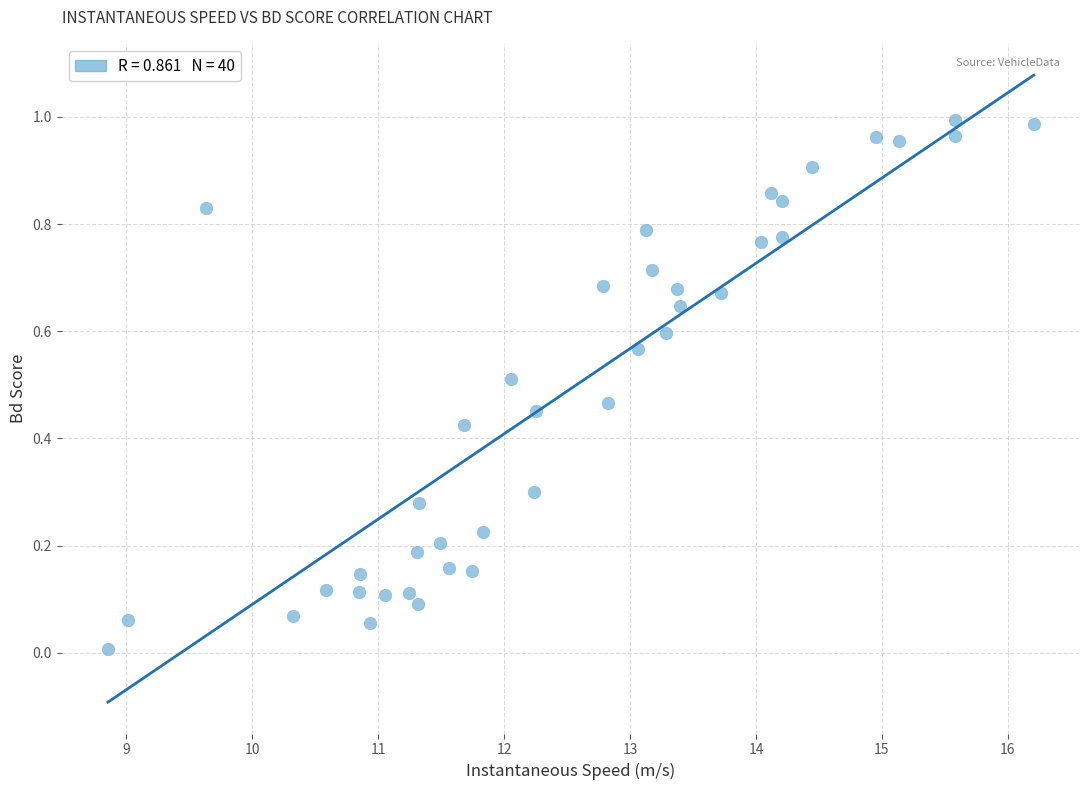

What is the range of X values (max minus min)?

7.4